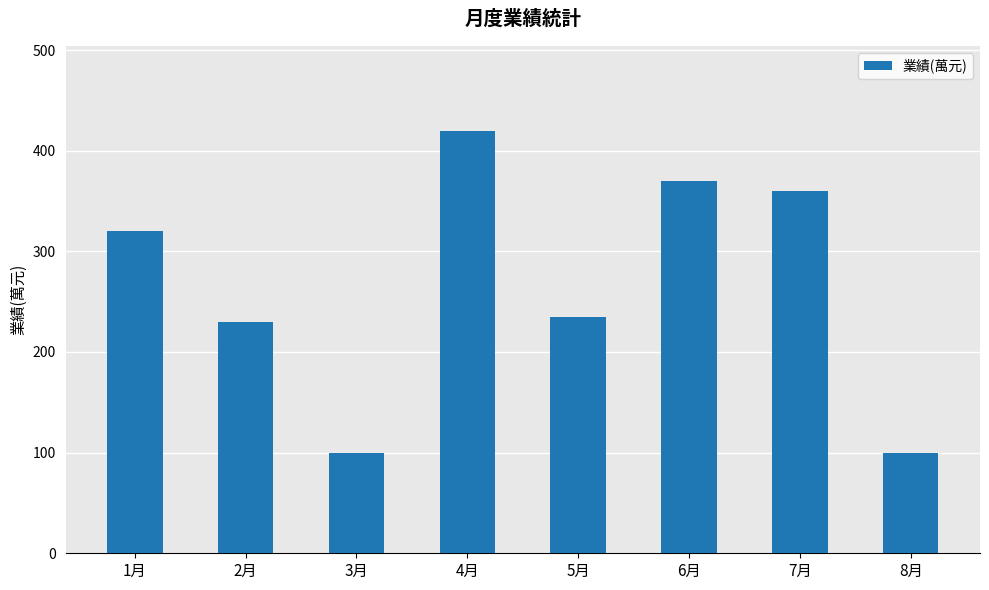

Reading left to right, list all the values displayed in this chart.

1月=320	2月=230	3月=100	4月=420	5月=235	6月=370	7月=360	8月=100